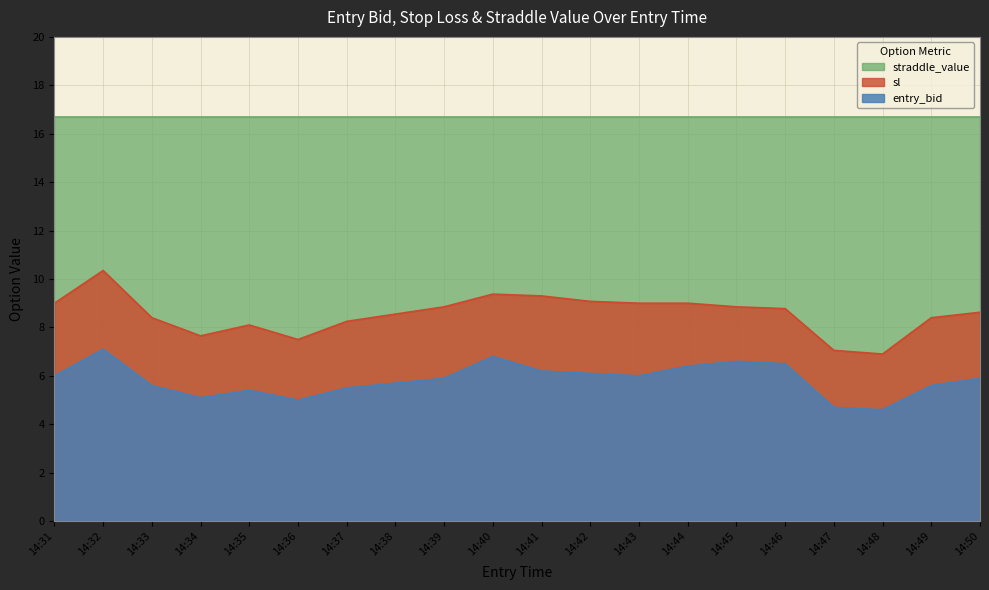

At which label does sl first exceed 8?

14:31